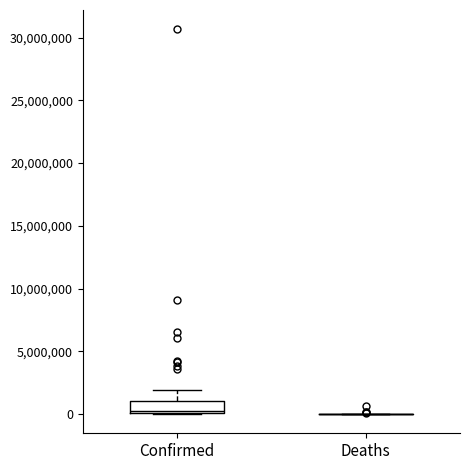

Reading left to right, transcribe this box plot: for each box, give where its median line is, the range the box spans, and where its two whiskers end, as read against the y-axis. The values are not printed on the chart, so give them approximately, as read against the axis.

Confirmed: median 500000, box 0 to 1000000, whiskers 0 to 2000000
Deaths: box collapsed to a line at 0, whiskers 0 to 0